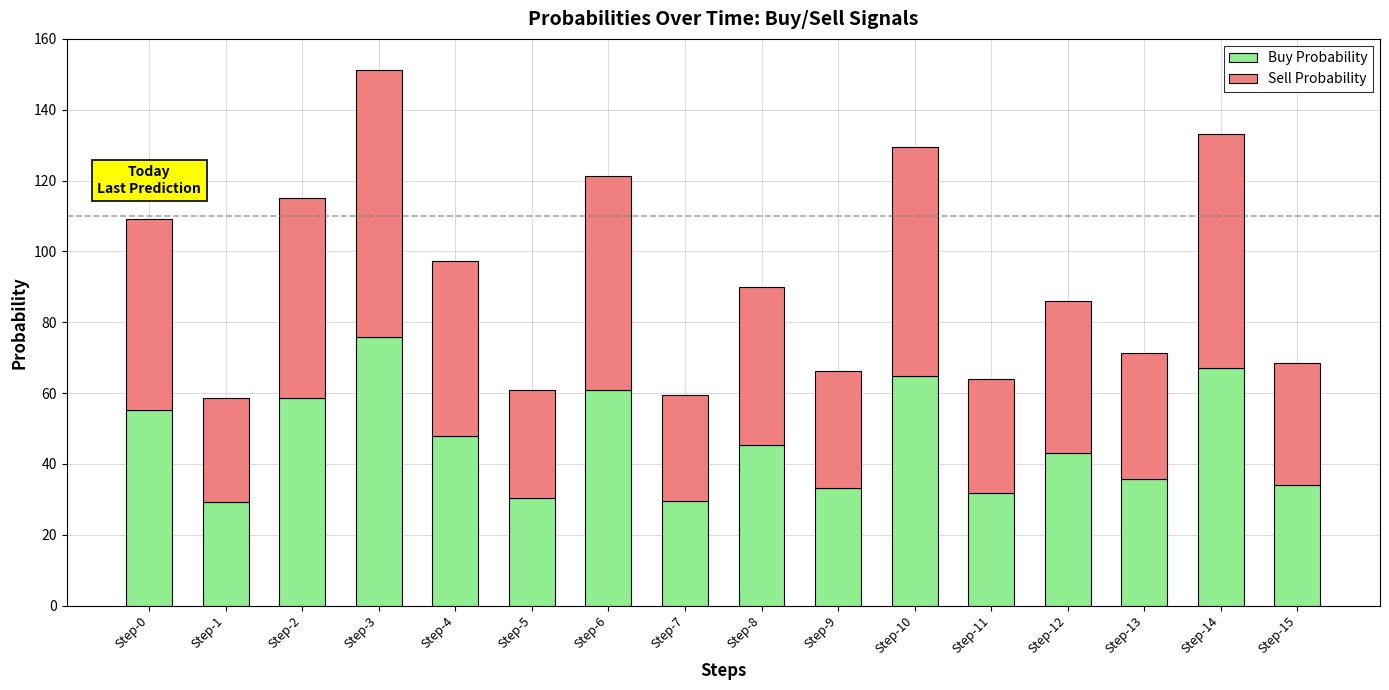

What is the total value across all series at Step-2?

115.0